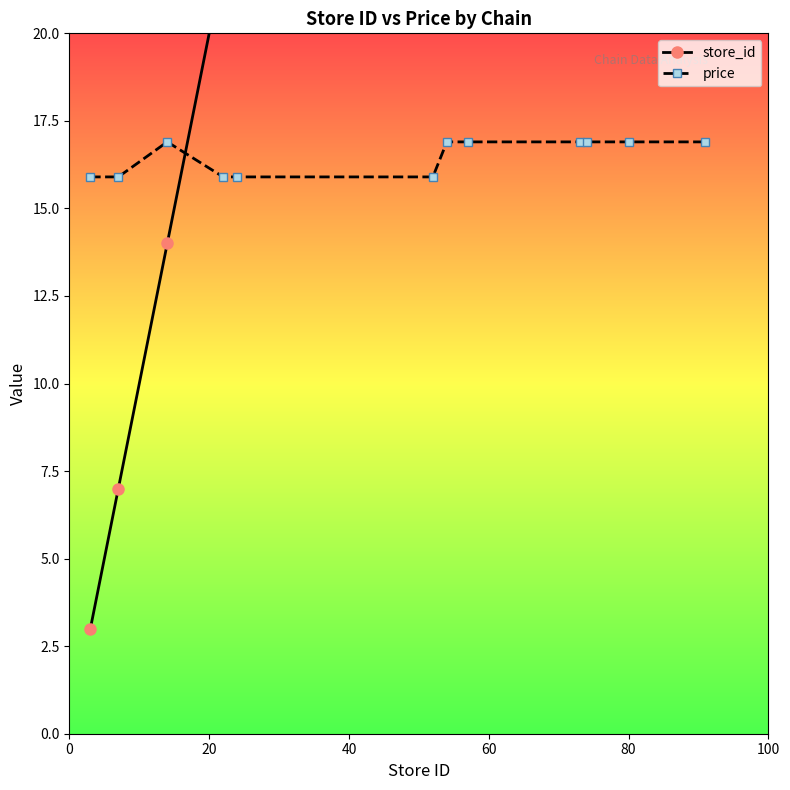

Reading left to right, list all the values displayed in this chart.

store_id: 3.0	7.0	14.0	22.0	24.0	52.0	54.0	57.0	73.0	74.0	80.0	91.0
price: 15.9	15.9	16.9	15.9	15.9	15.9	16.9	16.9	16.9	16.9	16.9	16.9